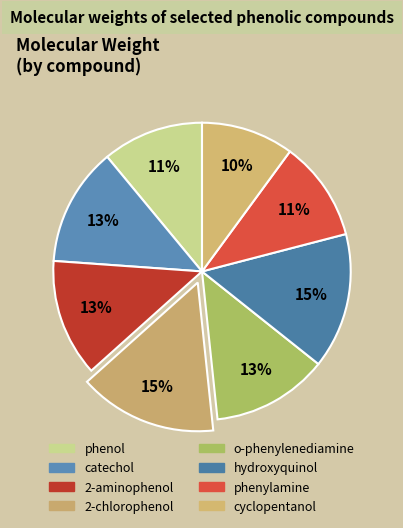

To the nearest percent, what percentage of the pie is phenol?

11%